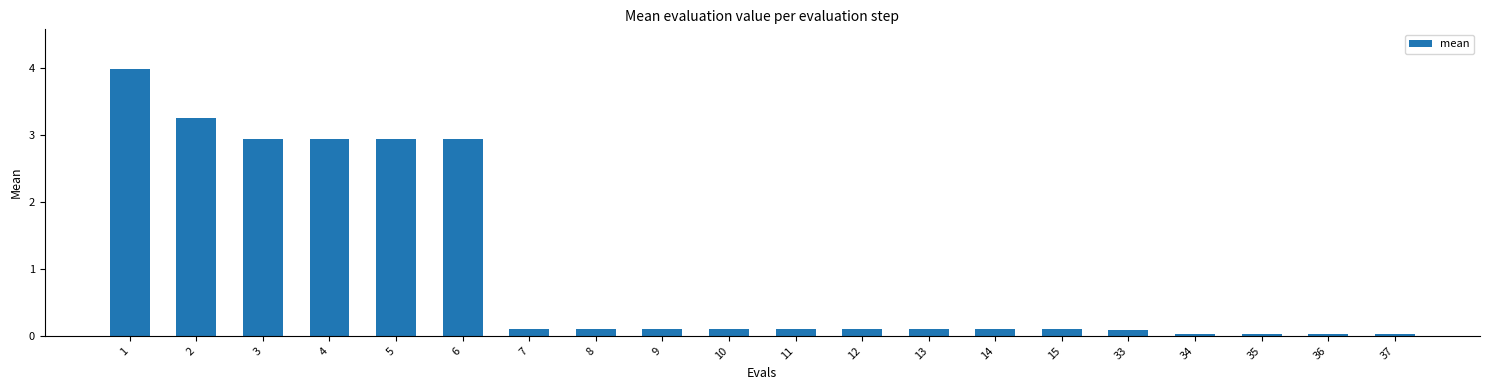

What is the difference between the maximum and second lowest values?

4.0